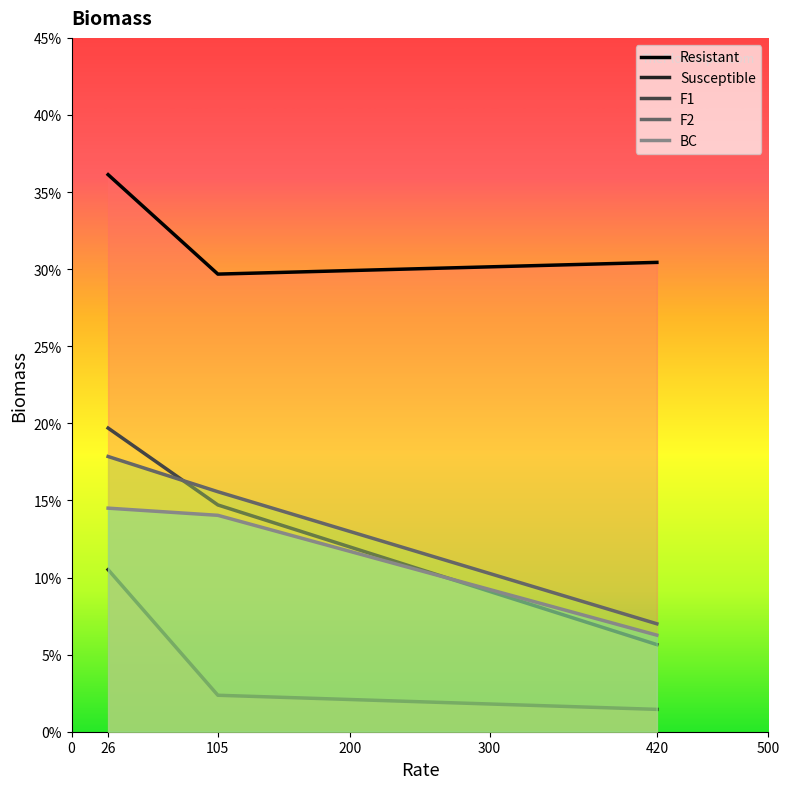

Count the number of categories in the chart.

3